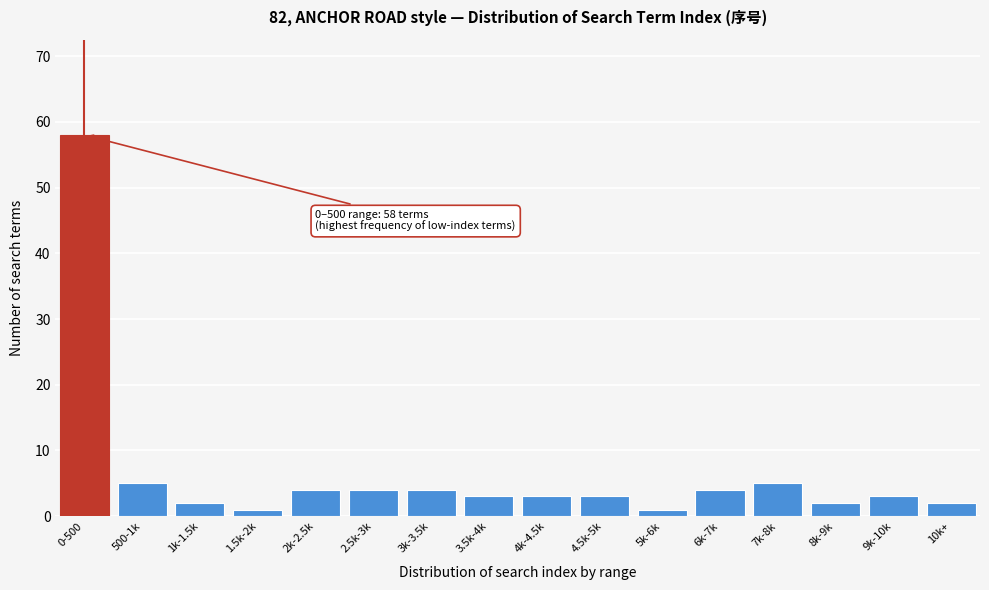

Reading left to right, extract all data points from this chart.

58	5	2	1	4	4	4	3	3	3	1	4	5	2	3	2